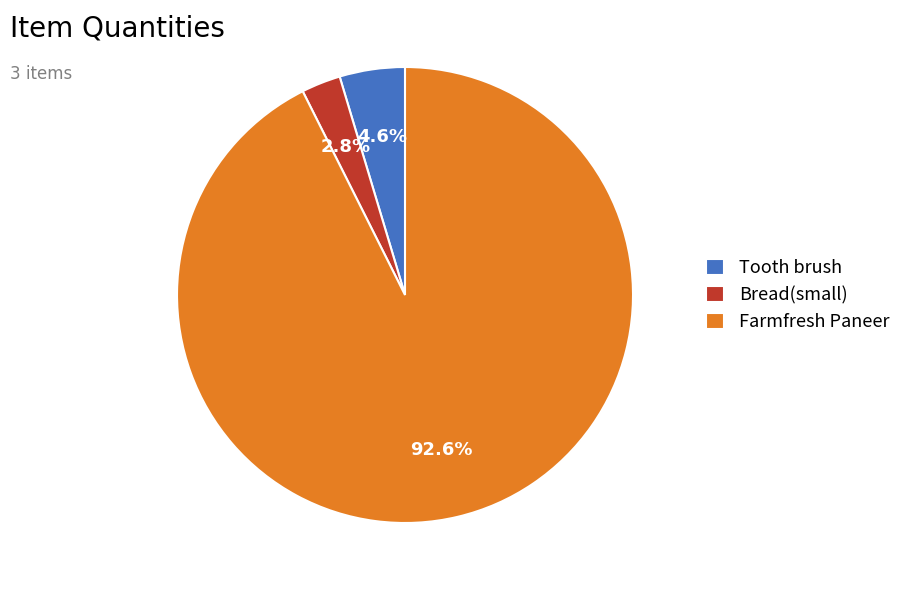

To the nearest percent, what percentage of the pie is Tooth brush?

5%